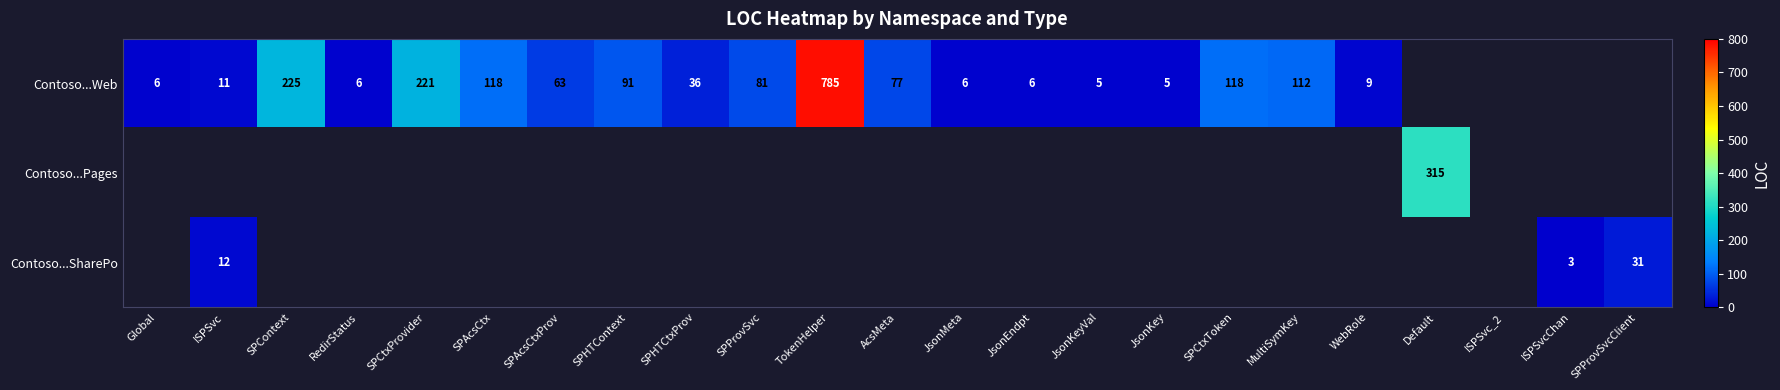

What is the difference between the Contoso...Web values at JsonMeta and SPHTCtxProv?

30